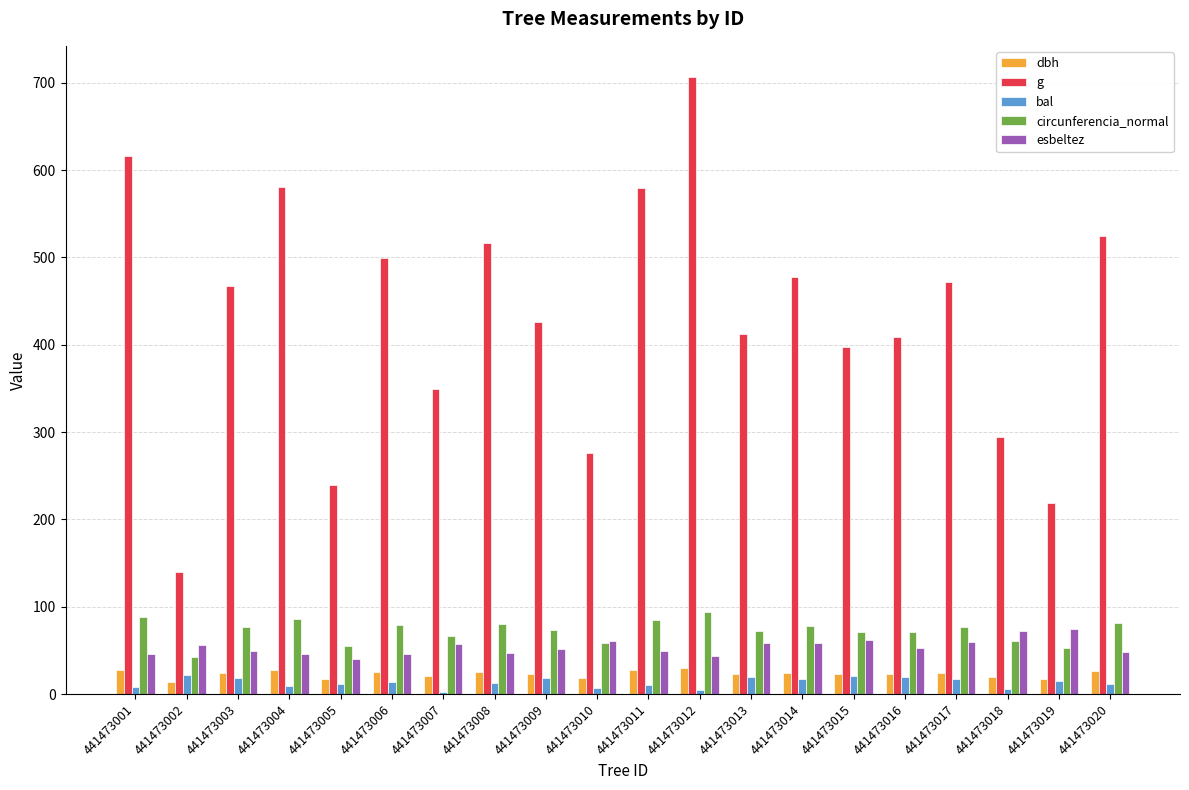

What is the value of the bal bar at the 9th from the left?

18.8